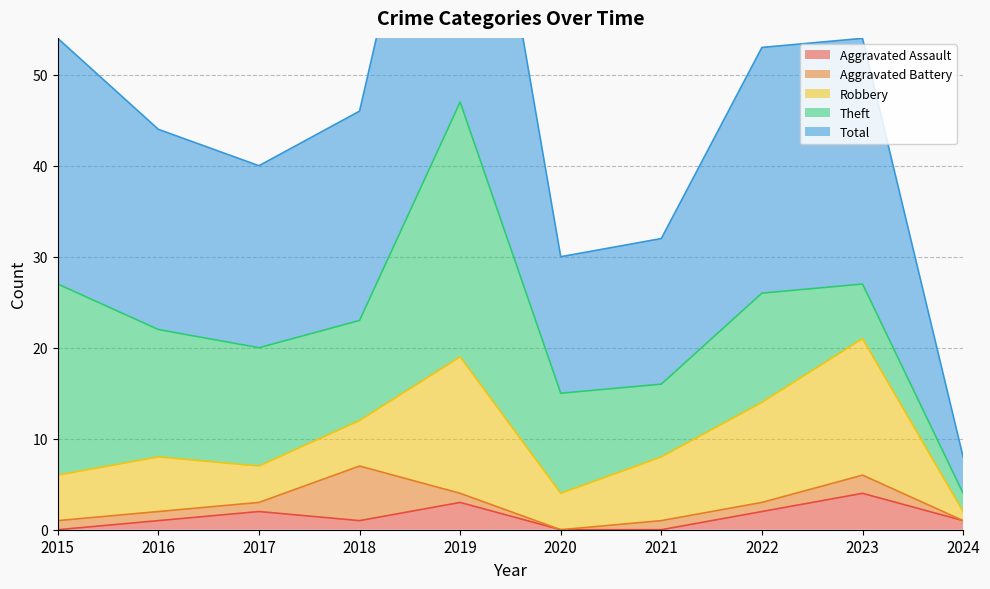

At which category does Aggravated Assault reach its first local peak?

2017